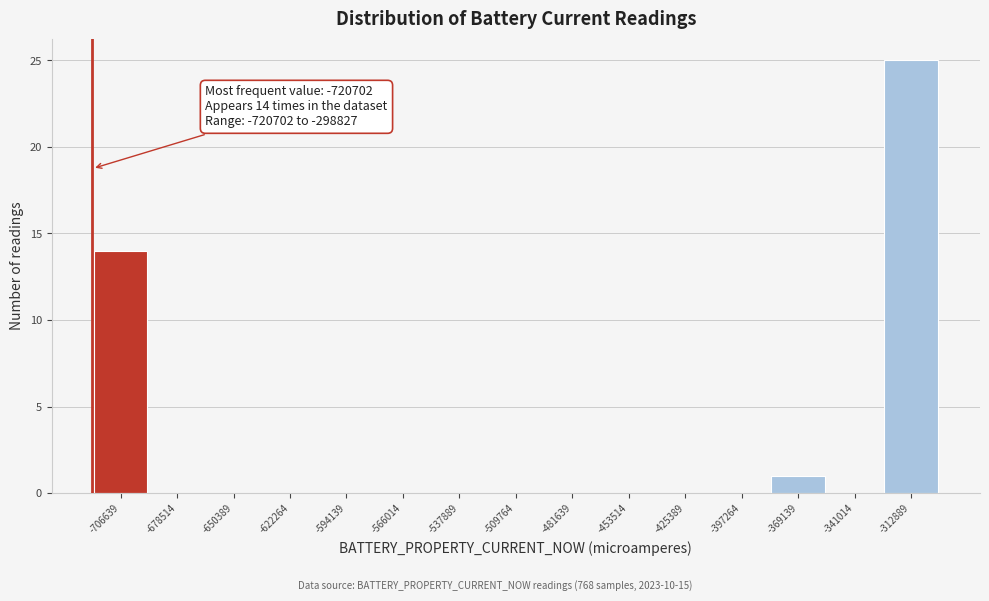

Which range on the x-axis has the tallest bar?

-325000 to -300000